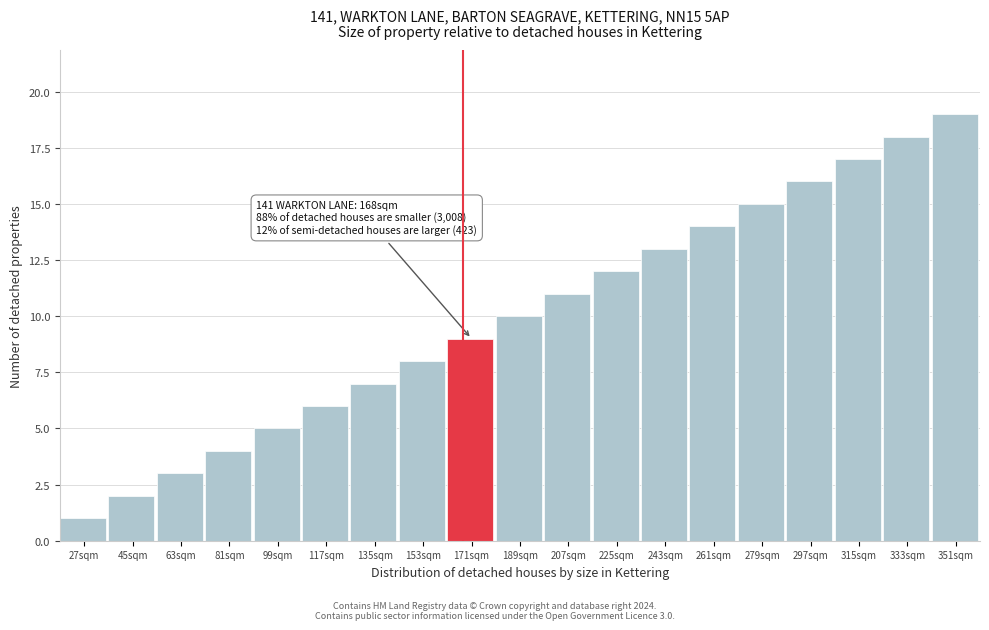

What is the change in value from 117sqm to 225sqm?

+6